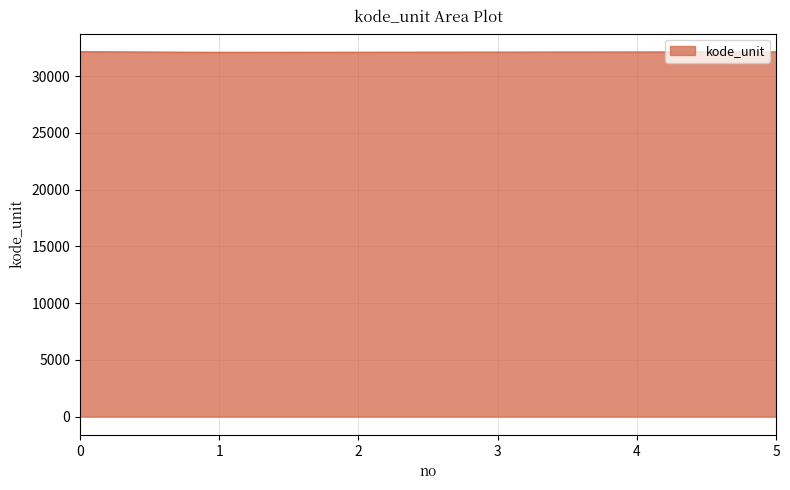

Does the chart have visible grid lines?

Yes